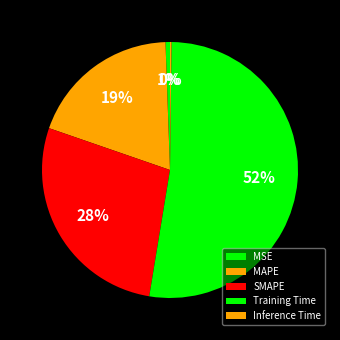

Which slice is the smallest?

Inference Time